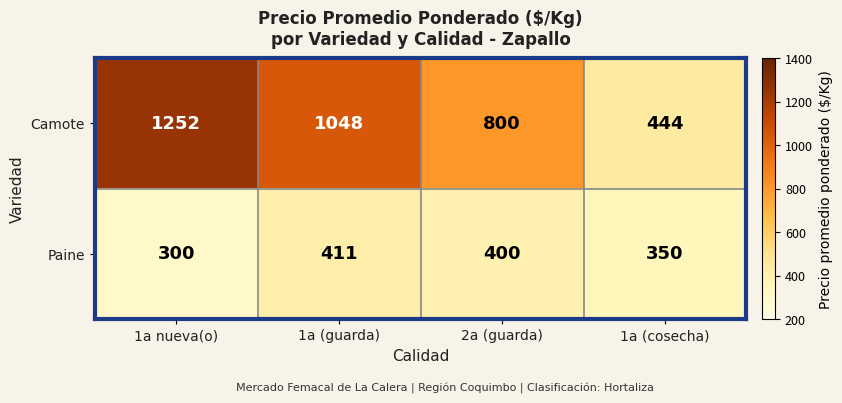

Which series changed the most between 1a nueva(o) and 1a (cosecha)?

Camote